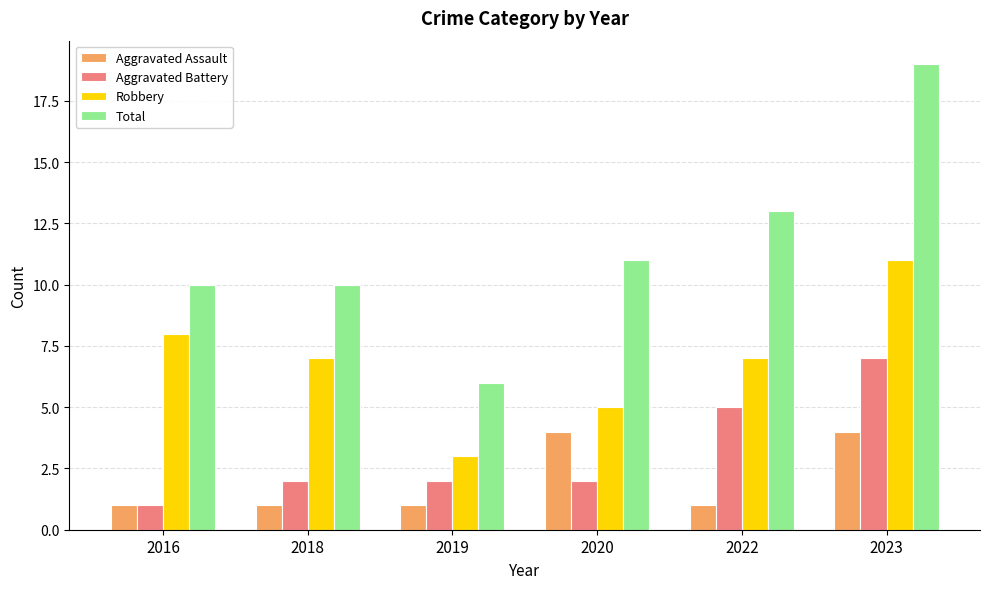

What is the total value across all series at 2019?

12